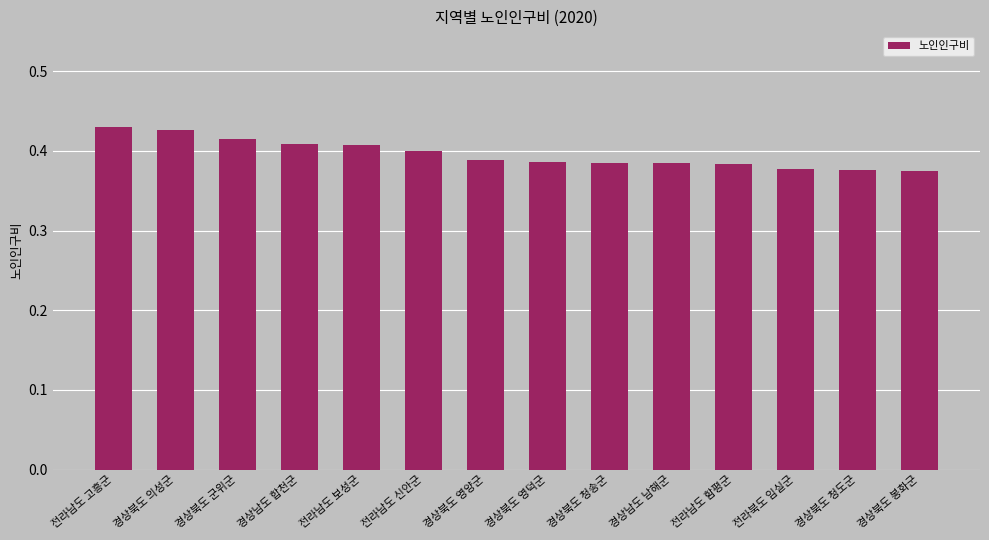

What position from the right is 경상북도 영덕군?

7